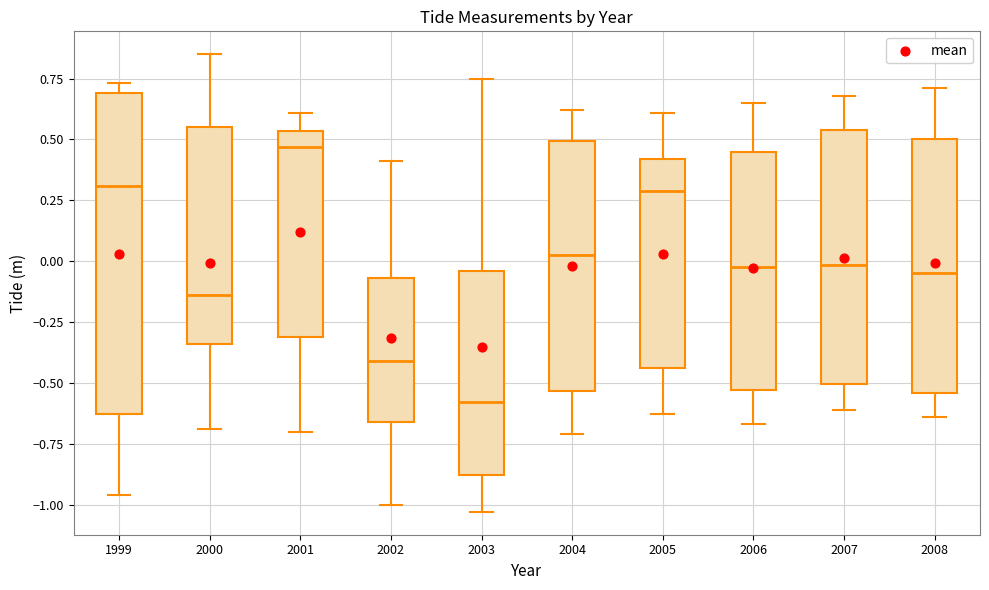

Reading left to right, read every box against the y-axis: the position of its median line, the range the box covers, and the ends of its whiskers. The values are not printed on the chart, so give them approximately, as read against the axis.

1999: median 0.30, box -0.65 to 0.70, whiskers -0.95 to 0.75
2000: median -0.15, box -0.35 to 0.55, whiskers -0.70 to 0.85
2001: median 0.45, box -0.30 to 0.55, whiskers -0.70 to 0.60
2002: median -0.40, box -0.65 to -0.05, whiskers -1.00 to 0.40
2003: median -0.60, box -0.90 to -0.05, whiskers -1.05 to 0.75
2004: median 0.05, box -0.55 to 0.50, whiskers -0.70 to 0.60
2005: median 0.30, box -0.45 to 0.40, whiskers -0.65 to 0.60
2006: median 0.00, box -0.55 to 0.45, whiskers -0.65 to 0.65
2007: median 0.00, box -0.50 to 0.55, whiskers -0.60 to 0.70
2008: median -0.05, box -0.55 to 0.50, whiskers -0.65 to 0.70